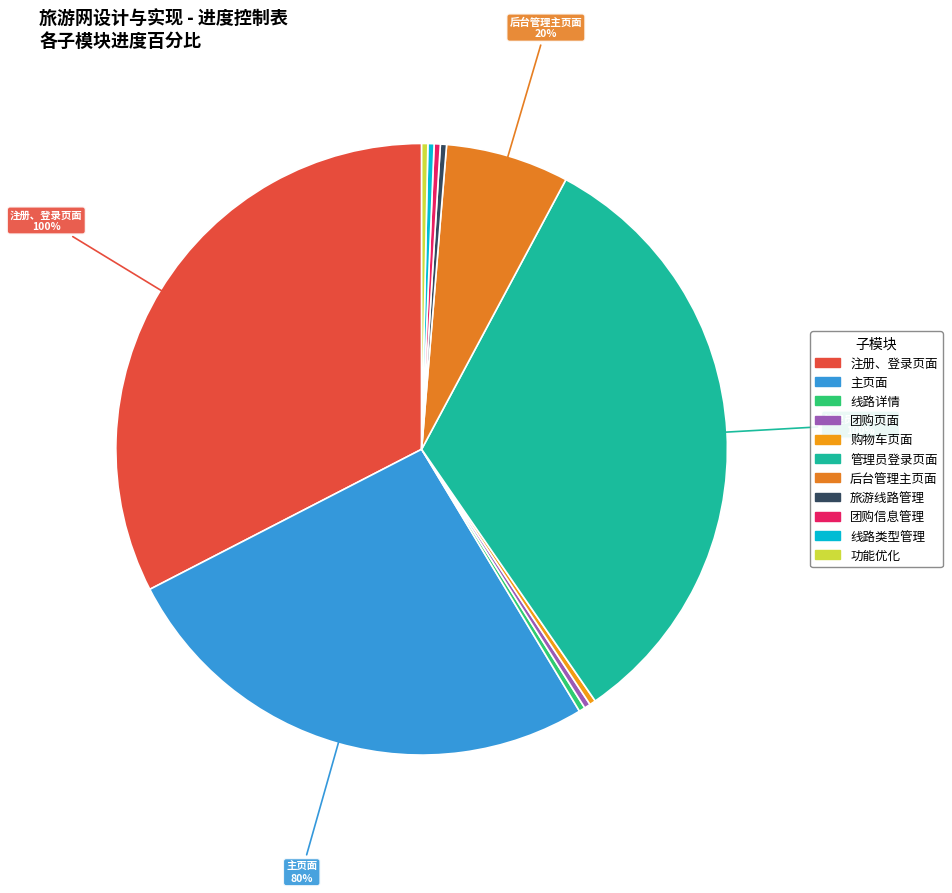

What percentage is NOT represented by 管理员登录页面?

66.7%